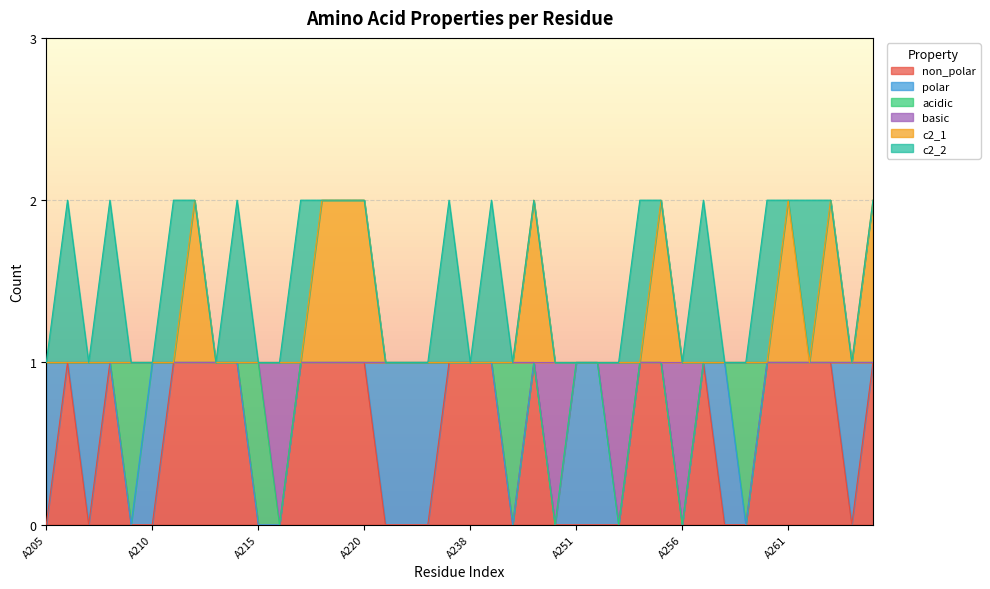

Does the chart display data point markers on the line(s)?

No